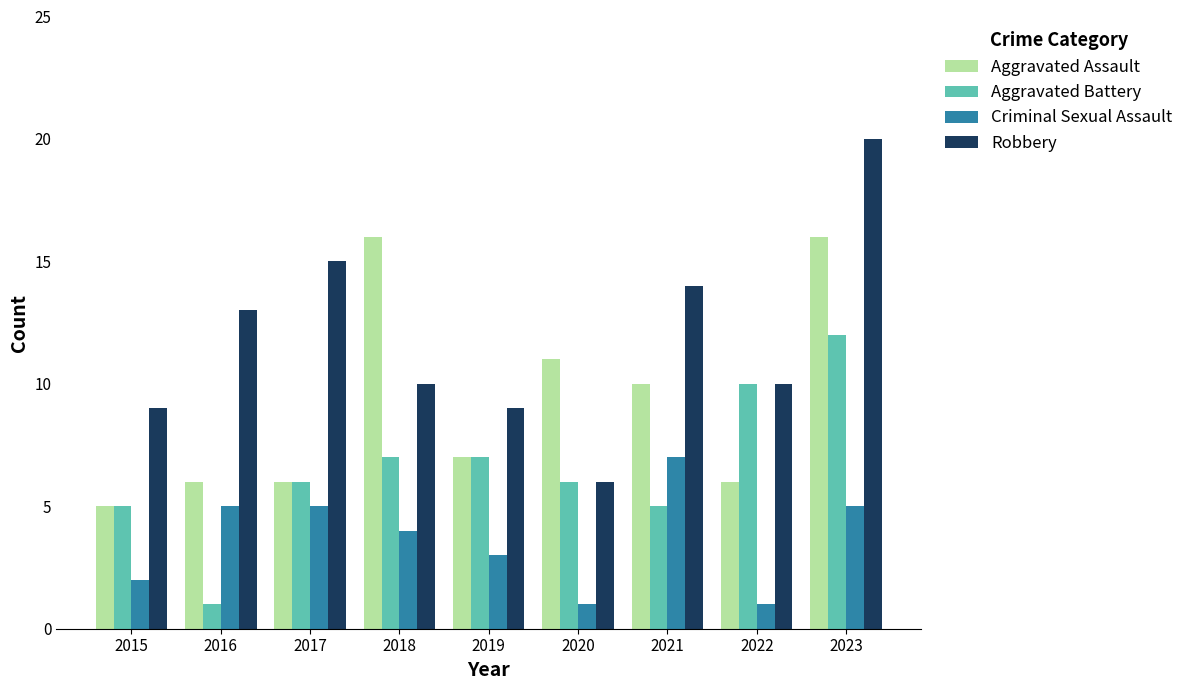

True or false: Aggravated Assault has a value of 6 at 2017.

True